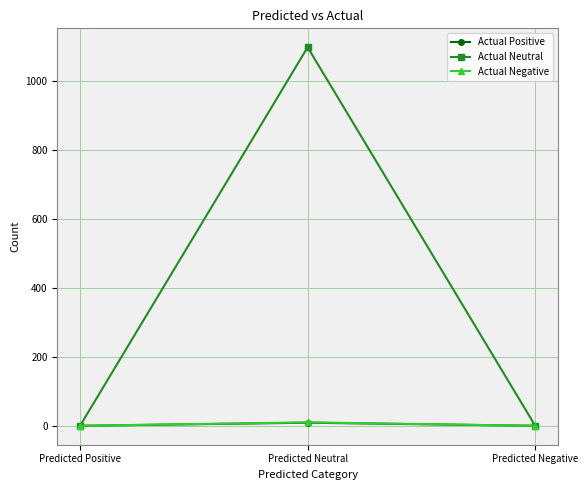

What is the difference between the maximum and minimum values in the Actual Negative series?

10